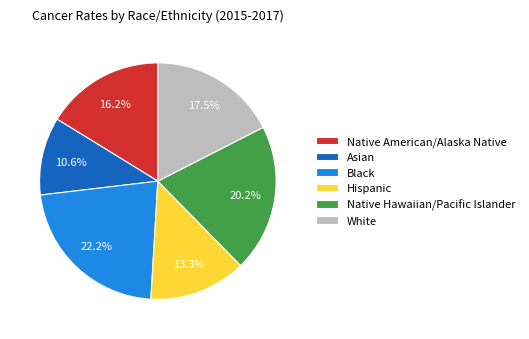

To the nearest percent, what portion does Native American/Alaska Native represent?

16%